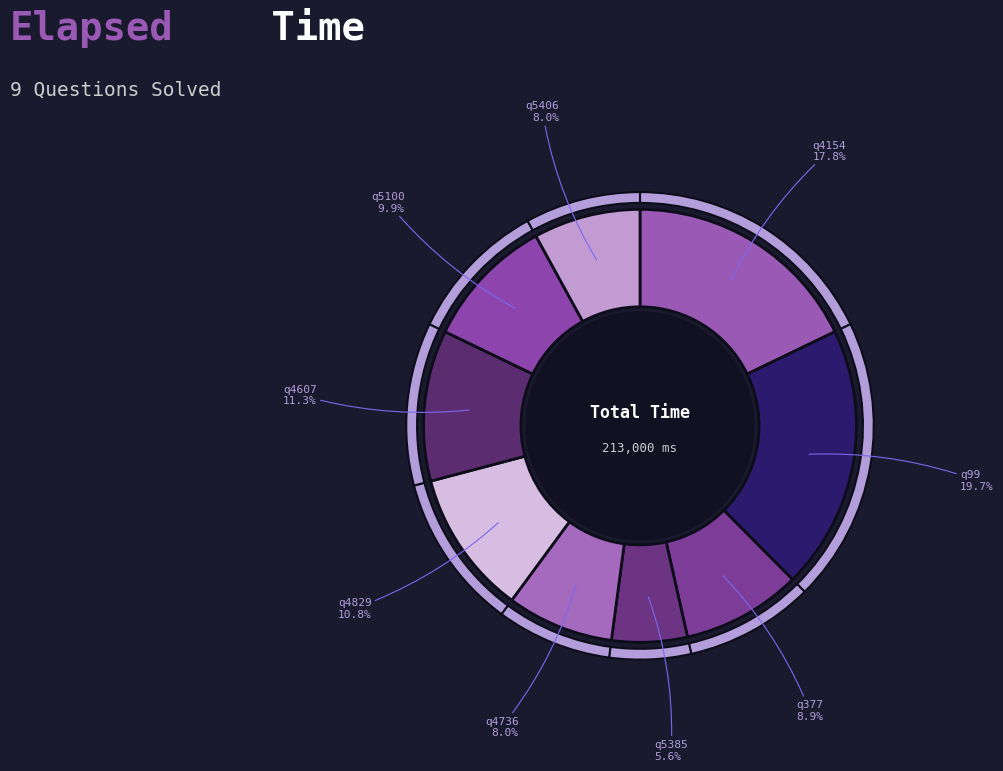

What is the ratio of the value at q4154 to the value at q377?

2.0